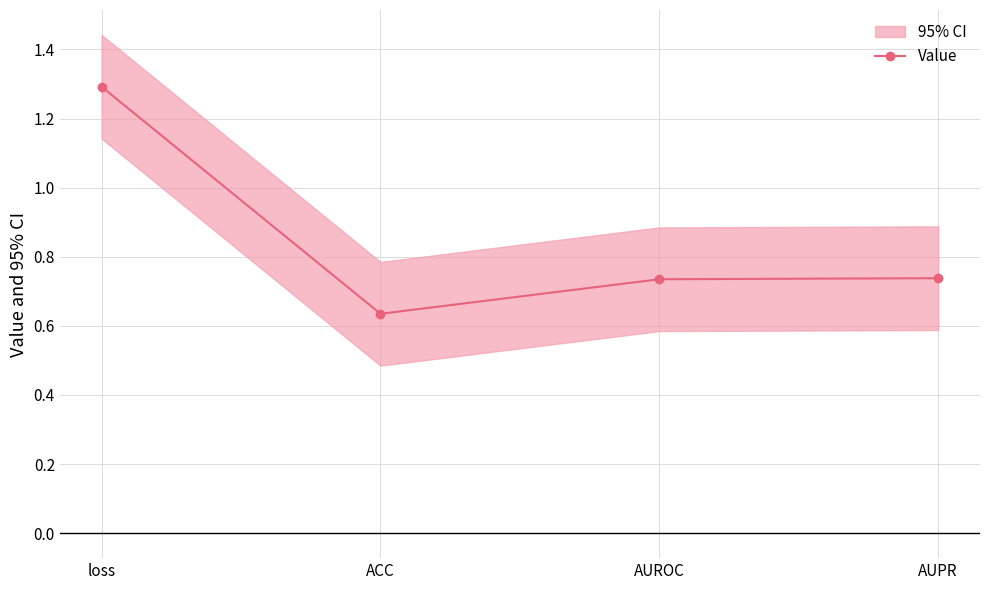

What is the difference between the maximum and second lowest values?

0.6